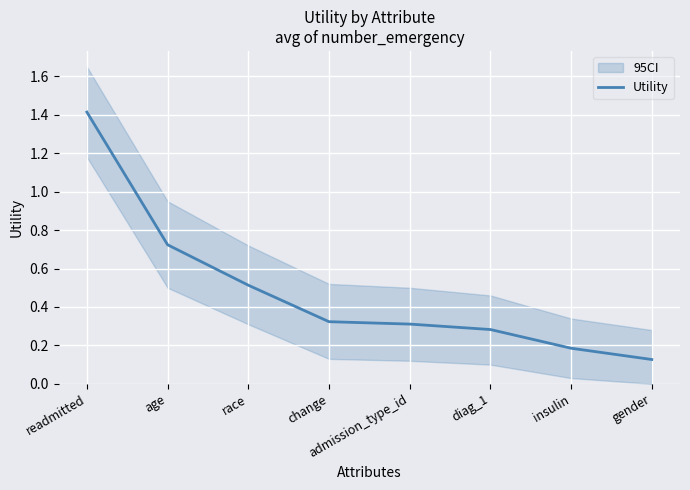

What is the value of the 6th point from the left?

0.3